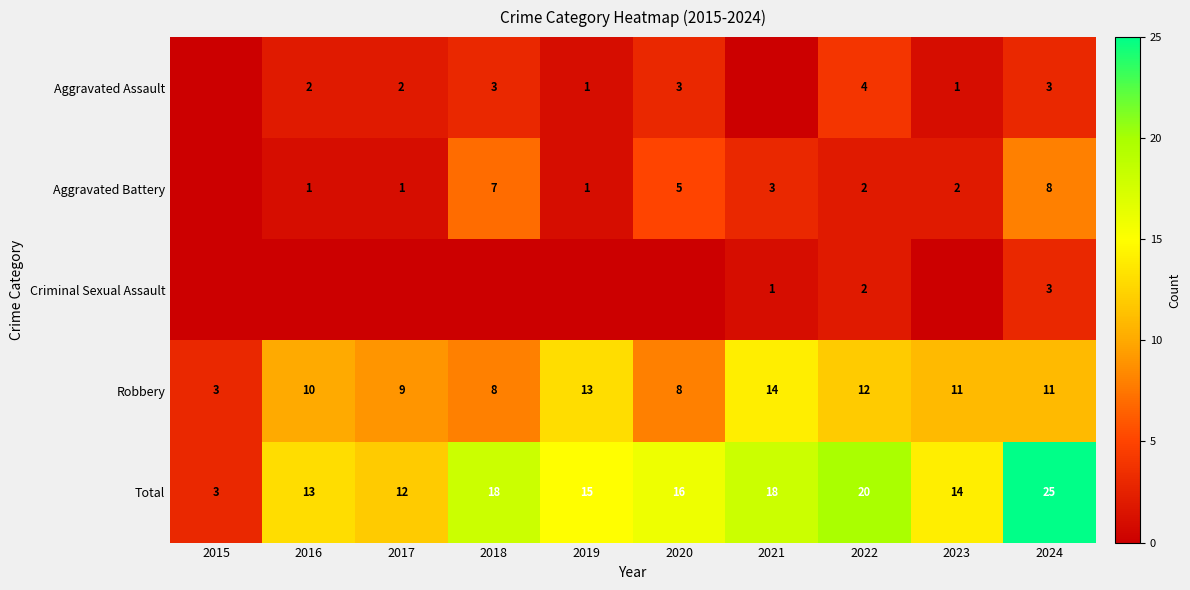

Is it true that Criminal Sexual Assault equals 1 at 2021?

True